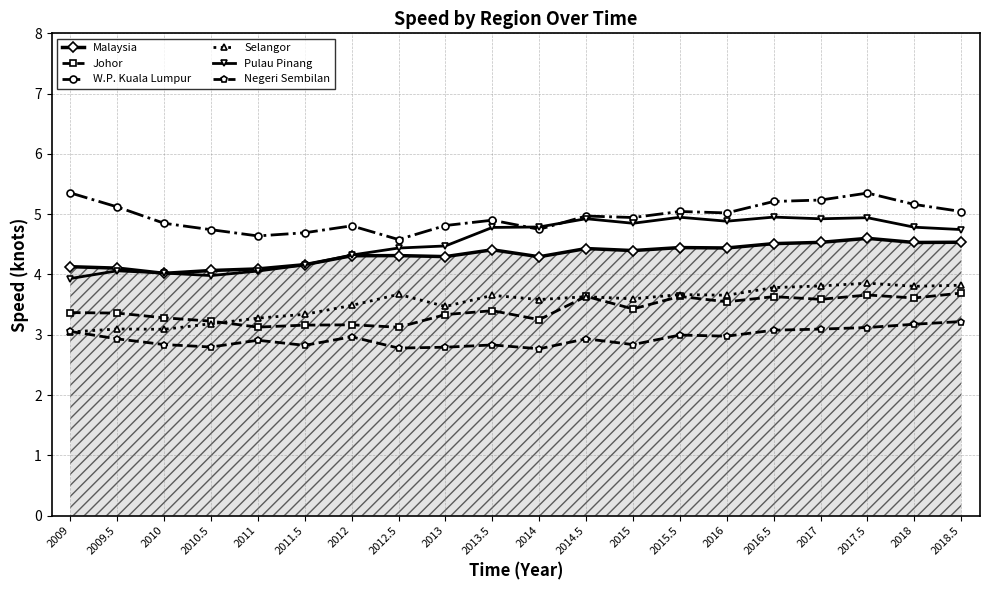

True or false: Selangor and Johor cross at least once.

True